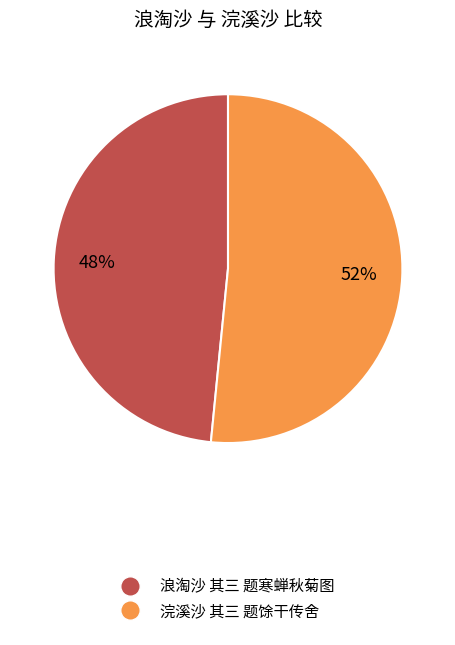

How many slices are in this pie chart?

2